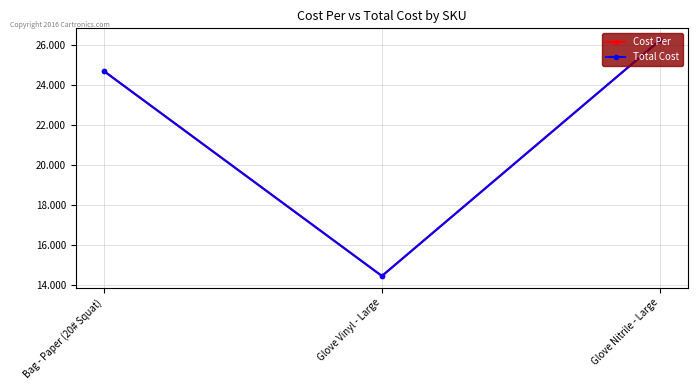

Is this an area chart (filled region under the line)?

No